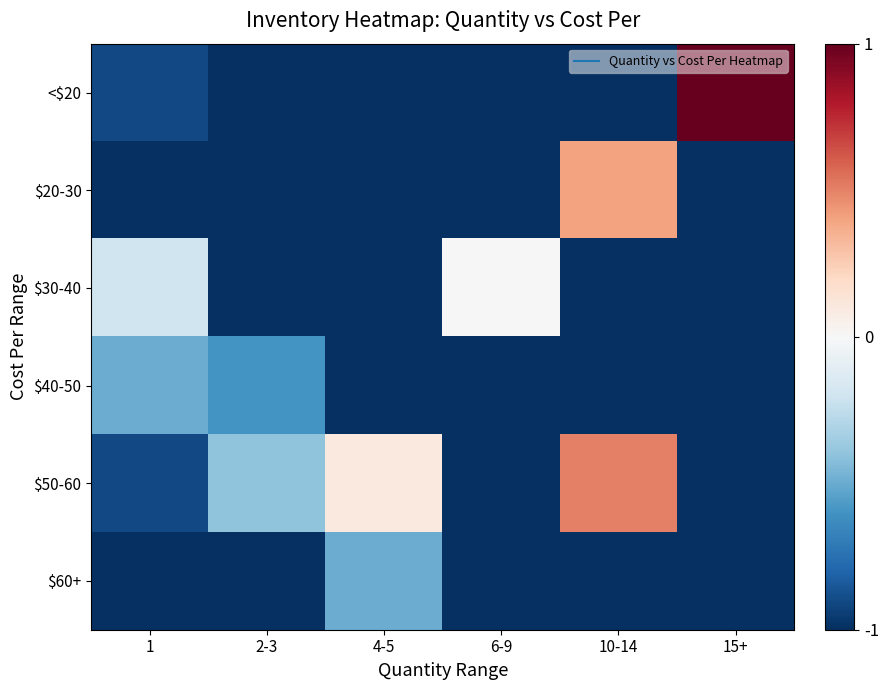

Which series has the largest range (max minus min)?

<$20